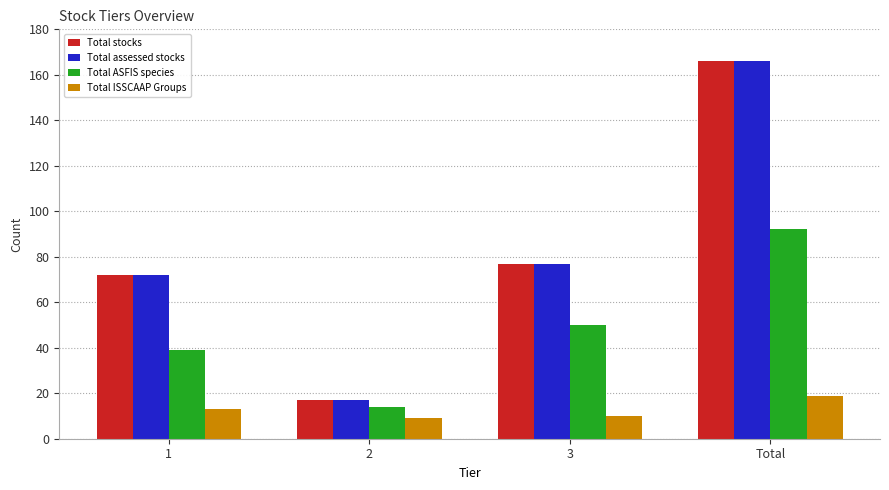

At how many categories does at least one series exceed 54?

3